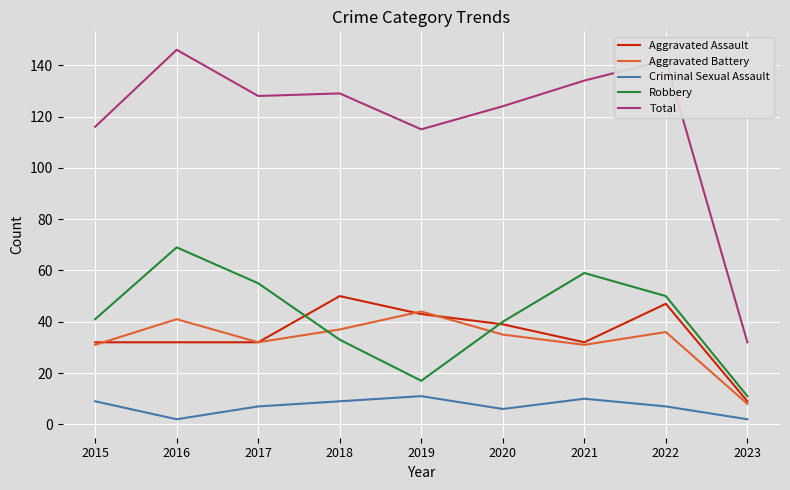

True or false: Aggravated Assault and Criminal Sexual Assault intersect in this chart.

False